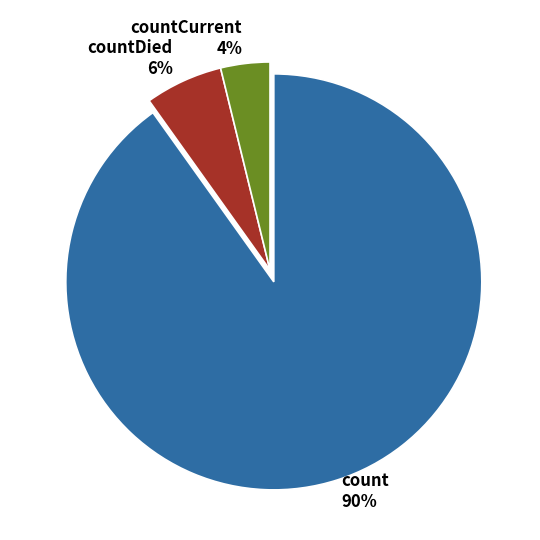

To the nearest percent, what is the average slice percentage?

33%